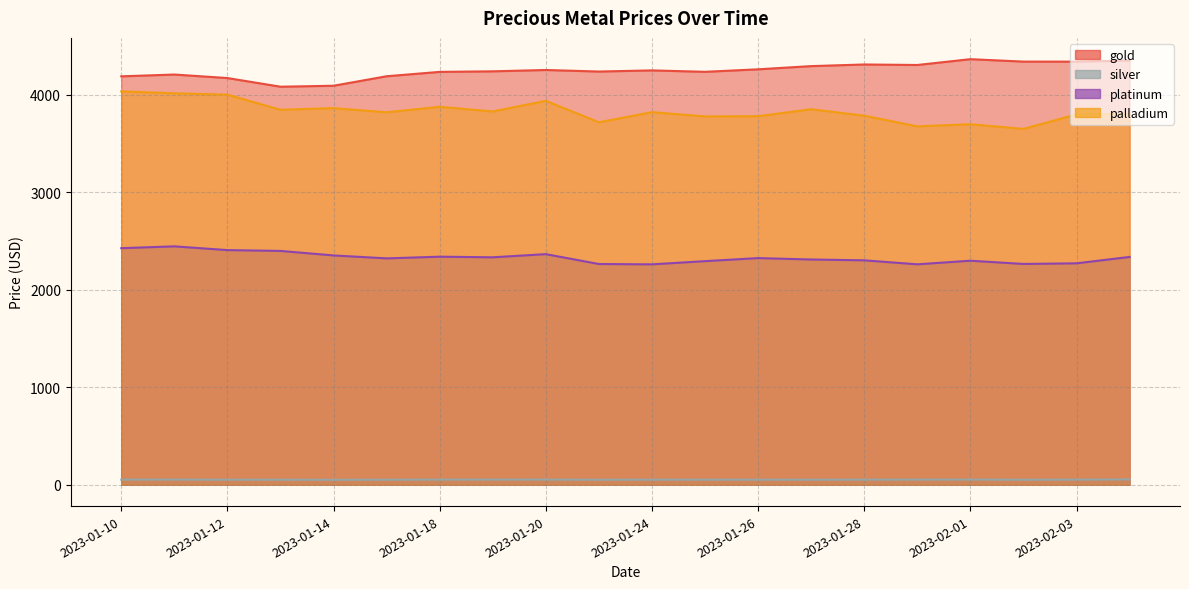

True or false: silver and palladium intersect in this chart.

False